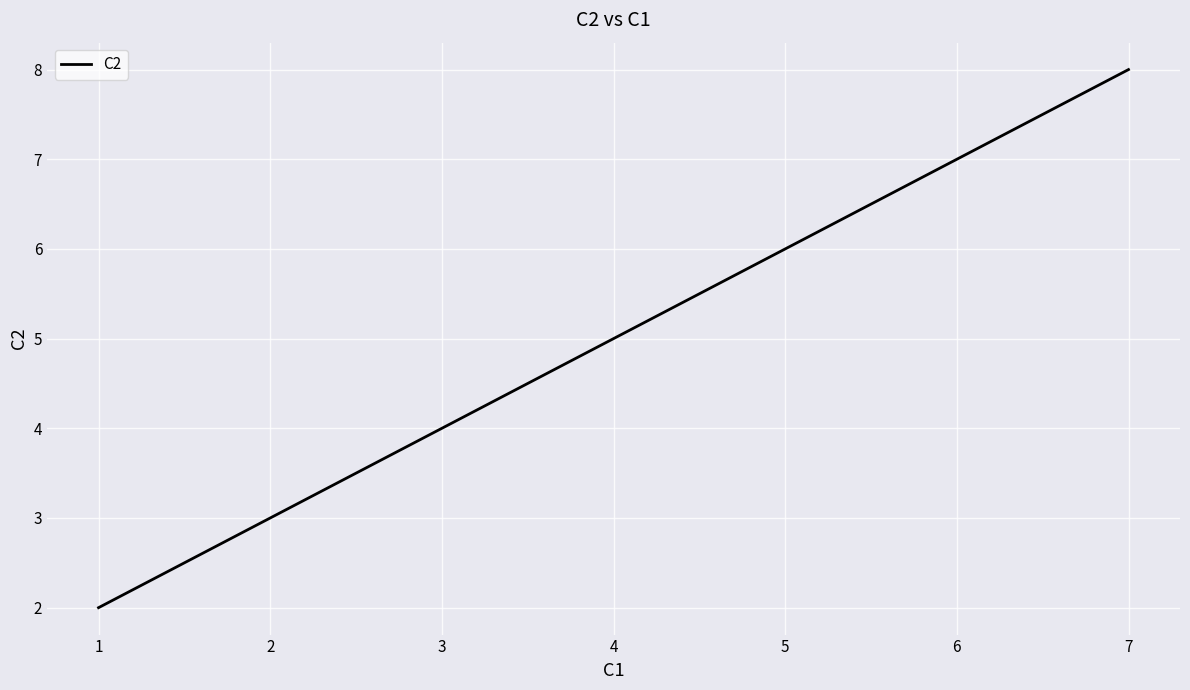

Does the chart display data point markers on the line(s)?

No